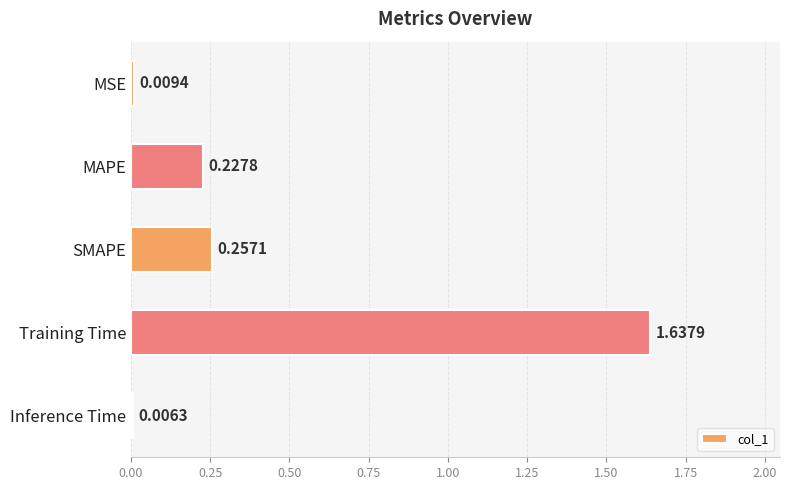

At which category does the chart reach its minimum across all series?

Inference Time